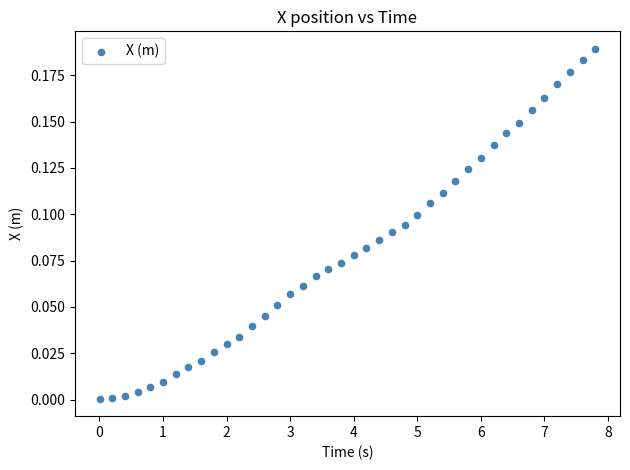

What is the range of X values (max minus min)?

7.8